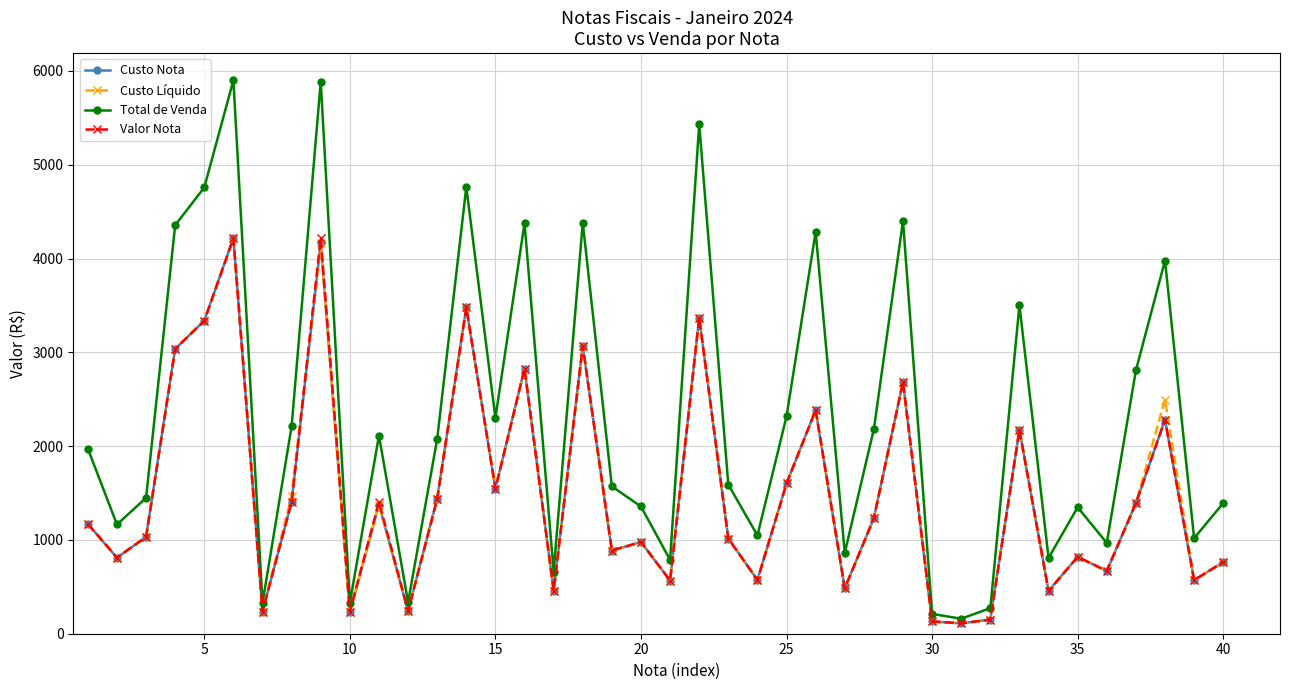

In Custo Líquido, how many points are lower than both neighbors (excluding endpoints)?

14